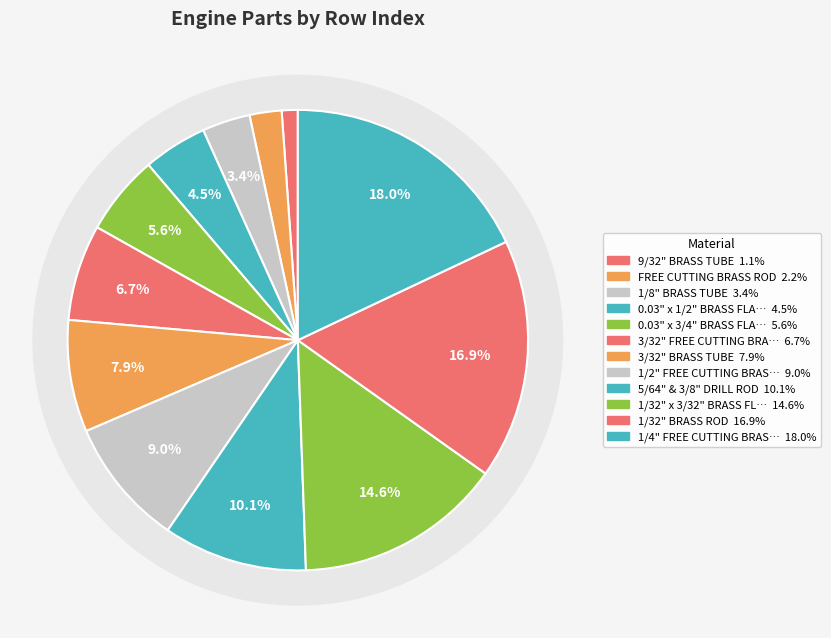

What portion of the pie excludes 1/2" FREE CUTTING BRASS ROD?

91.0%